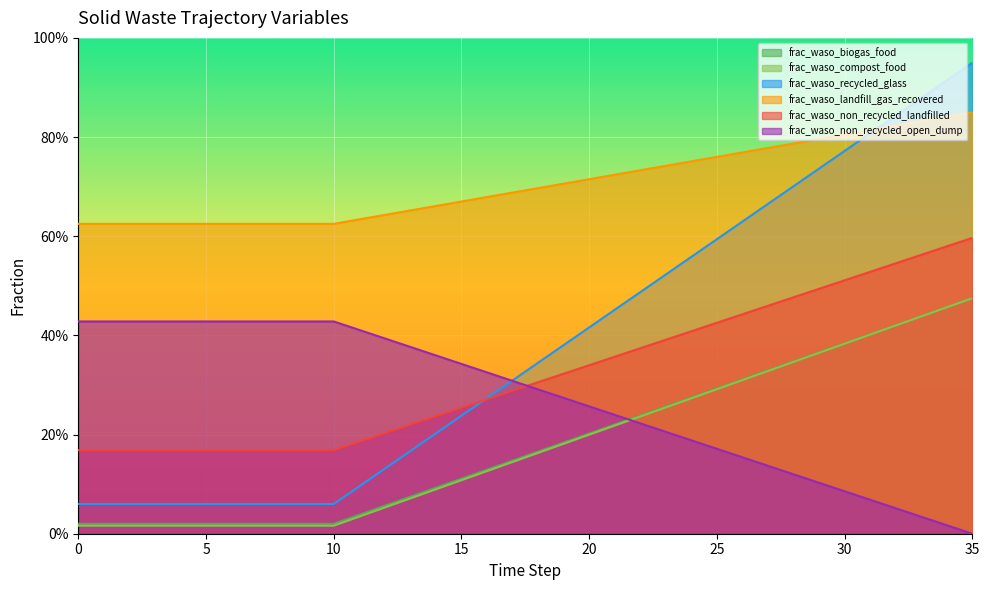

Which series has the largest total across all categories?

frac_waso_landfill_gas_recovered